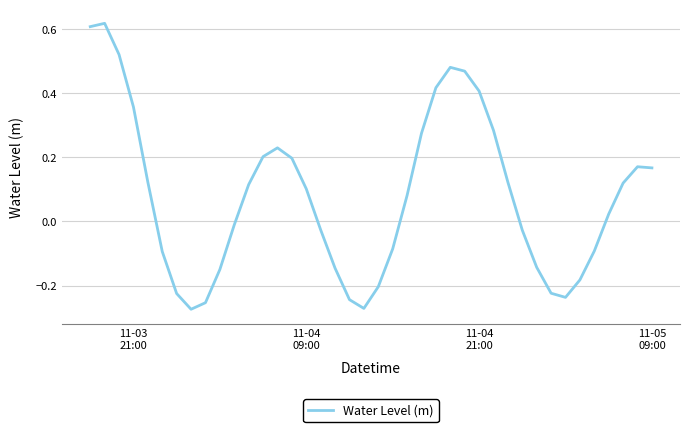

Reading left to right, transcribe all the data shown in this chart.

0.6	0.6	0.5	0.4	0.1	-0.1	-0.2	-0.3	-0.3	-0.2	-0.0	0.1	0.2	0.2	0.2	0.1	-0.0	-0.1	-0.2	-0.3	-0.2	-0.1	0.1	0.3	0.4	0.5	0.5	0.4	0.3	0.1	-0.0	-0.1	-0.2	-0.2	-0.2	-0.1	0.0	0.1	0.2	0.2